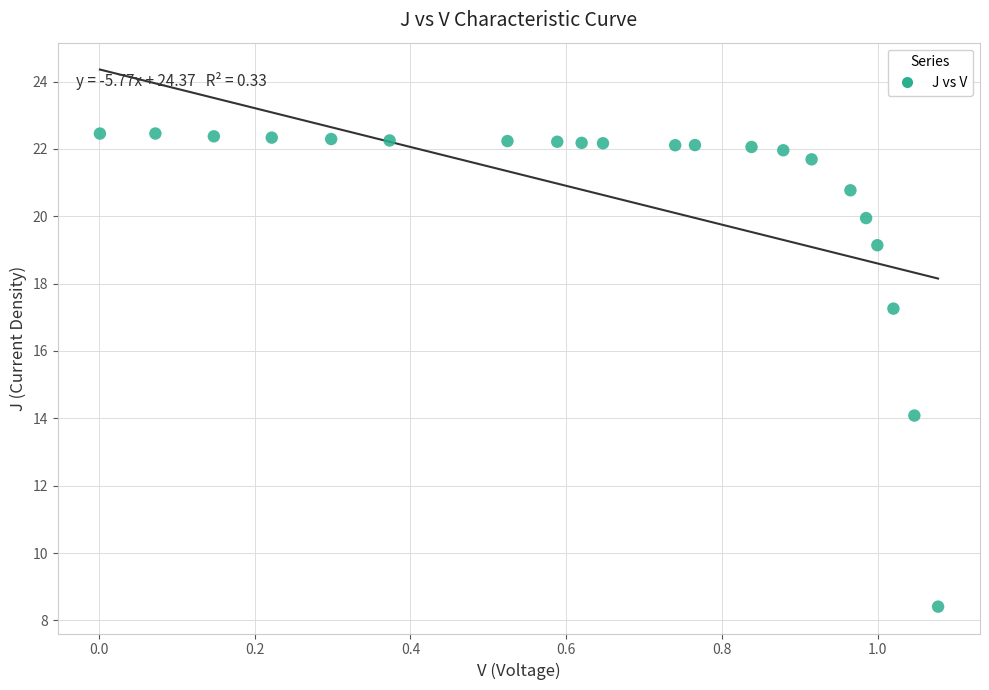

What is the range of X values (max minus min)?

1.1